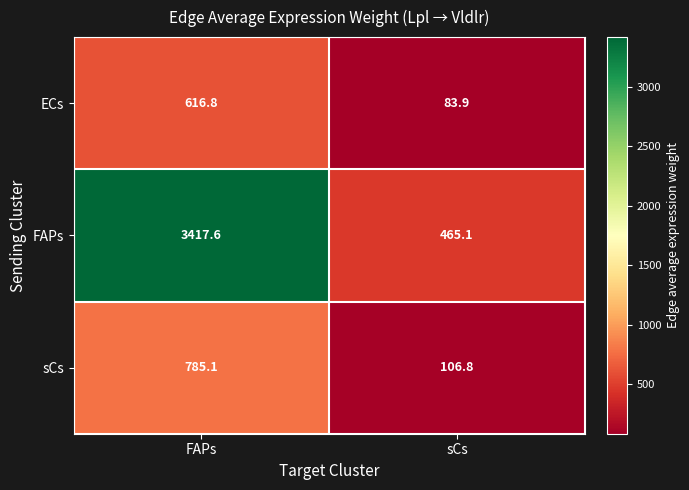

The FAPs series shows 662.5 at sCs. True or false?

False